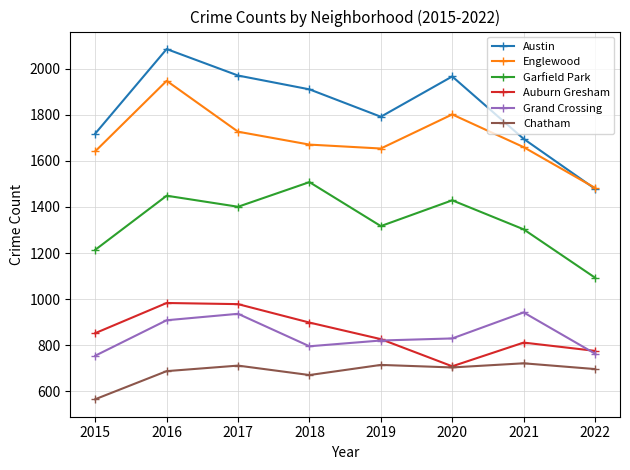

True or false: Austin and Garfield Park intersect in this chart.

False